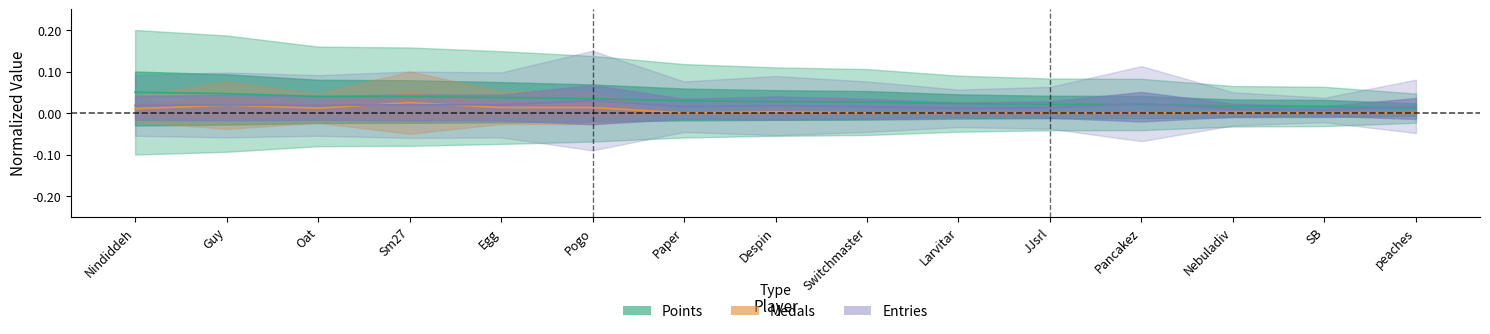

List the labels in order of Medals value, smallest first.

Paper, Switchmaster, Larvitar, JJsrl, Pancakez, SB, peaches, Nebuladiv, Despin, Nindiddeh, Oat, Egg, Pogo, Guy, Sm27